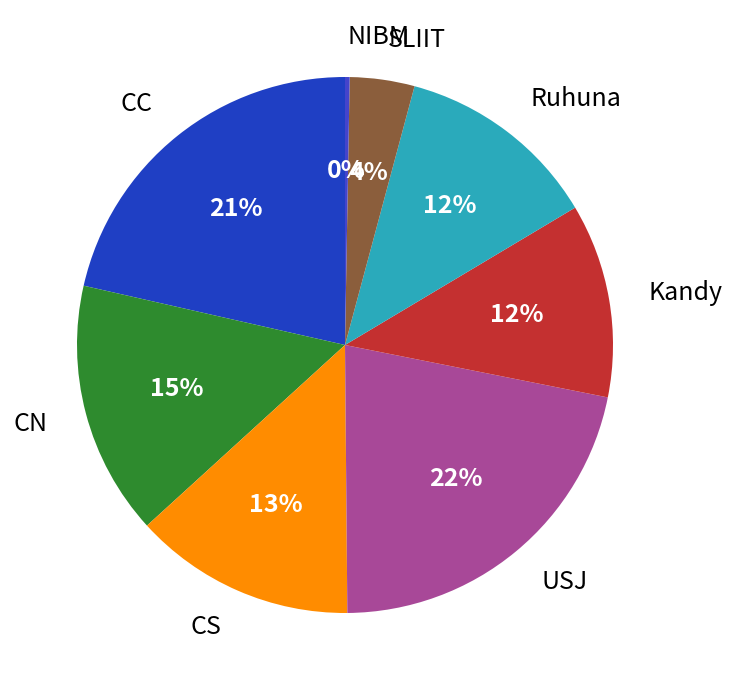

Do USJ and Kandy together represent more than half of the pie?

No